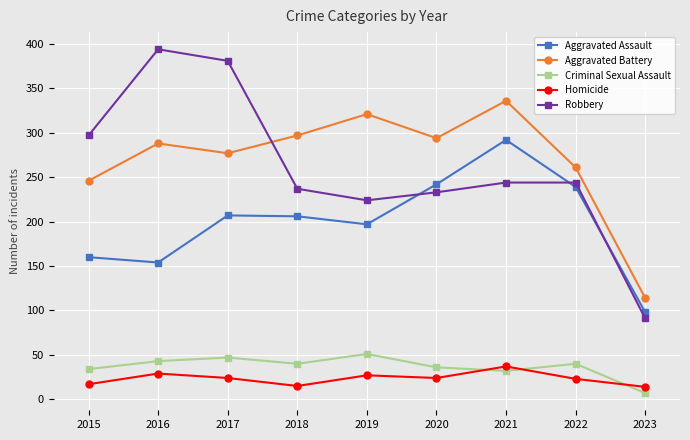

What is the highest value of the Aggravated Battery series?

336